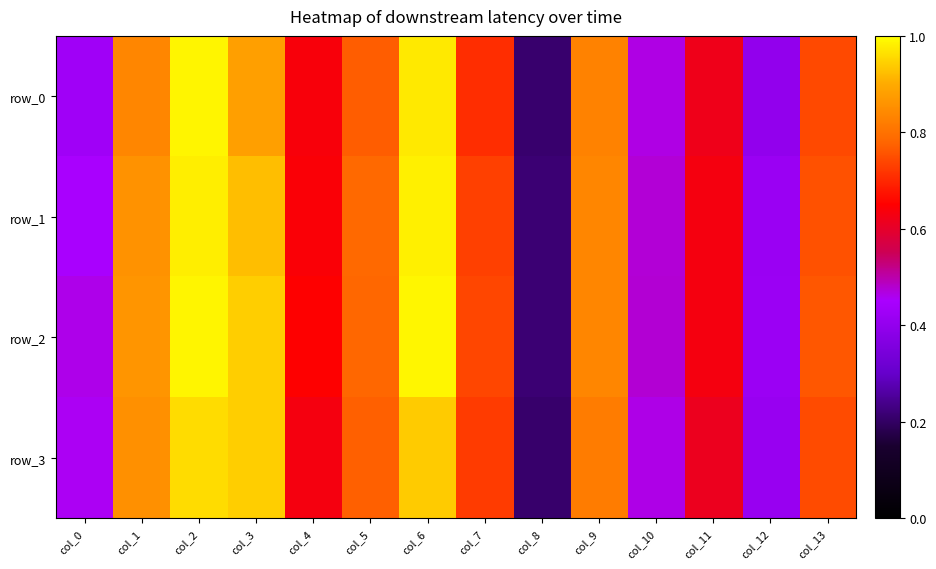

The row_0 series shows 0.5 at col_10. True or false?

True